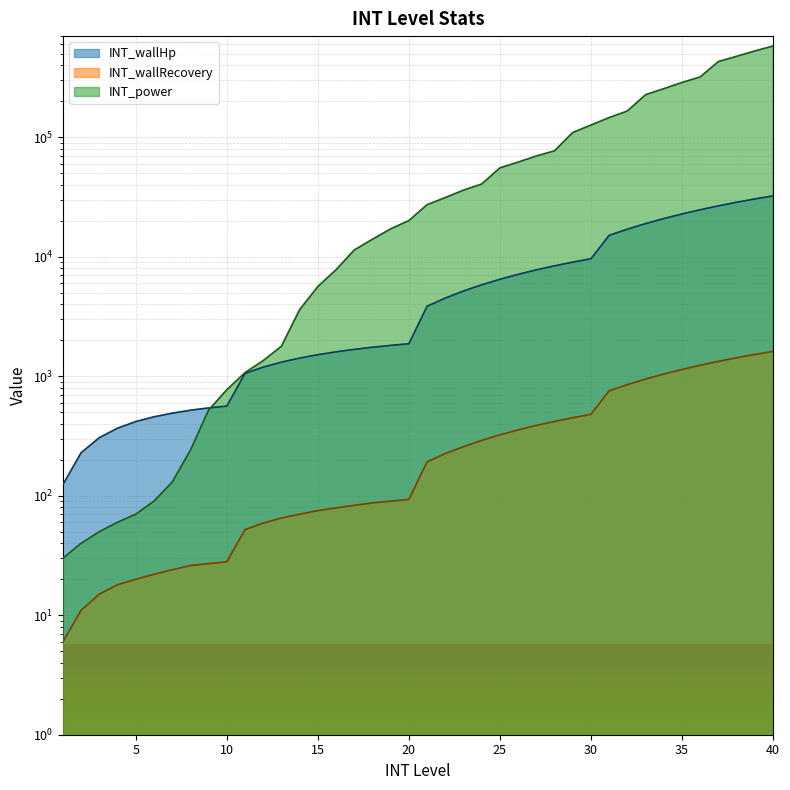

The value of INT_power at 32 is 165320. True or false?

True